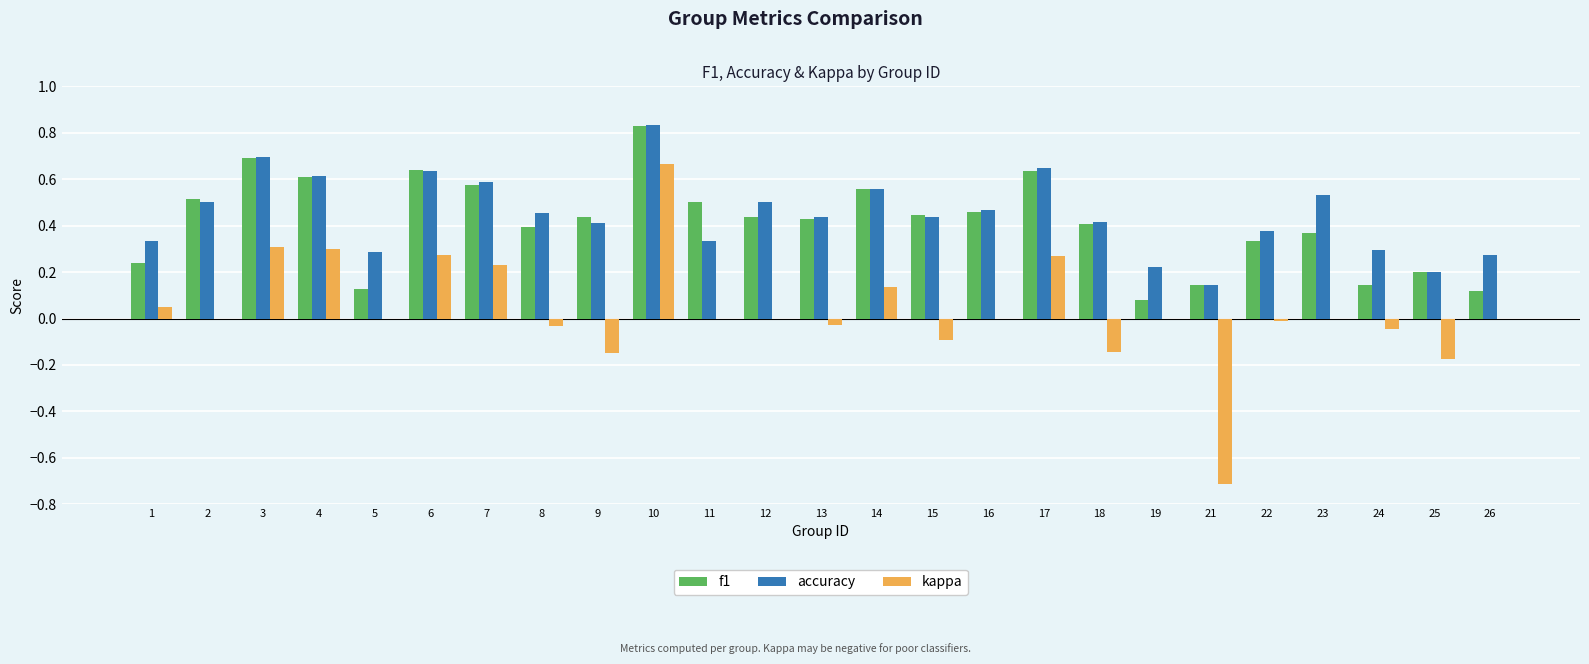

Which series changed the most between 6 and 25?

kappa